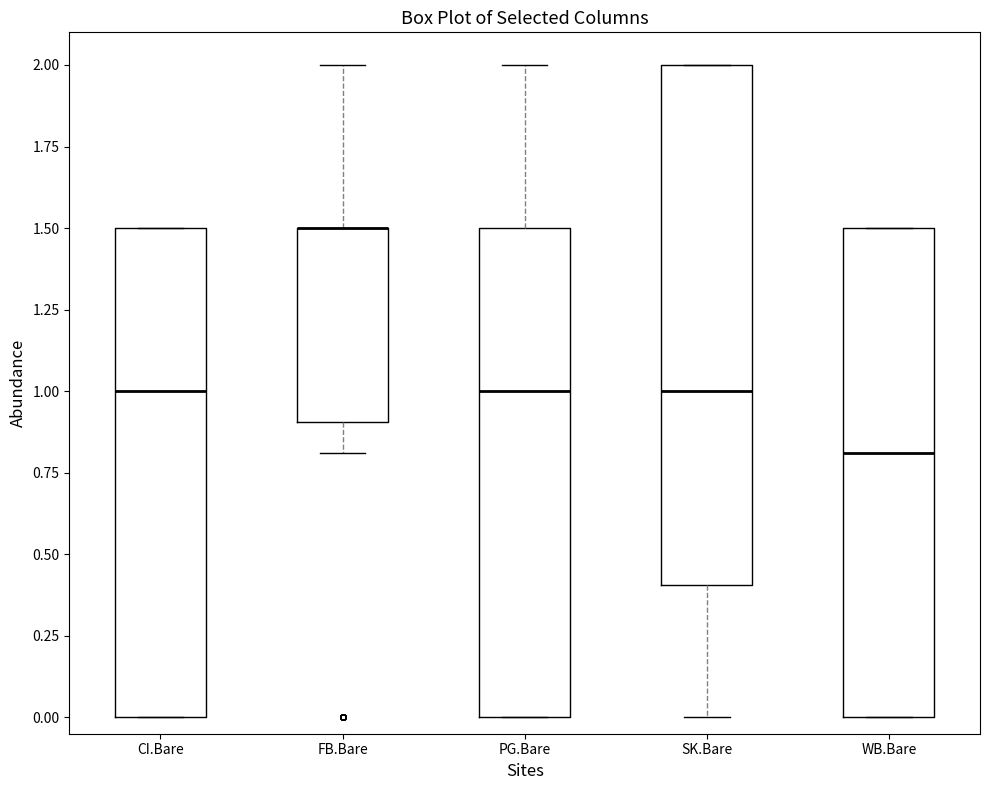

Comparing the boxes themselves (not the whiskers), which one is the tallest?

SK.Bare